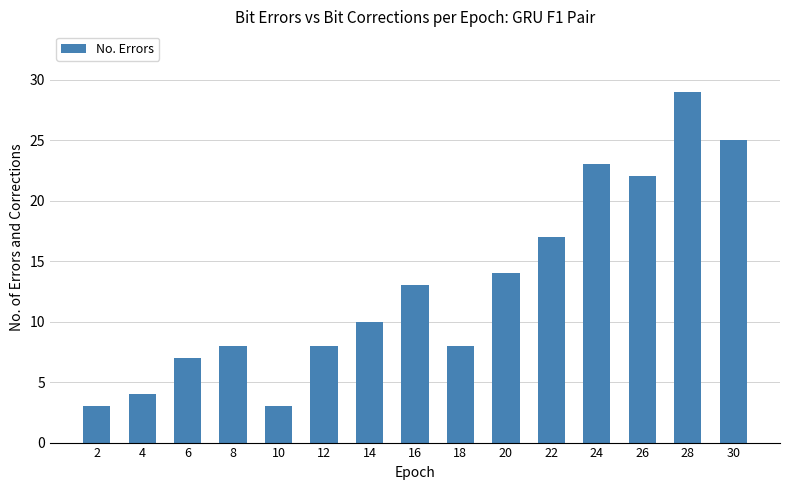

Which has a higher value, 28 or 20?

28